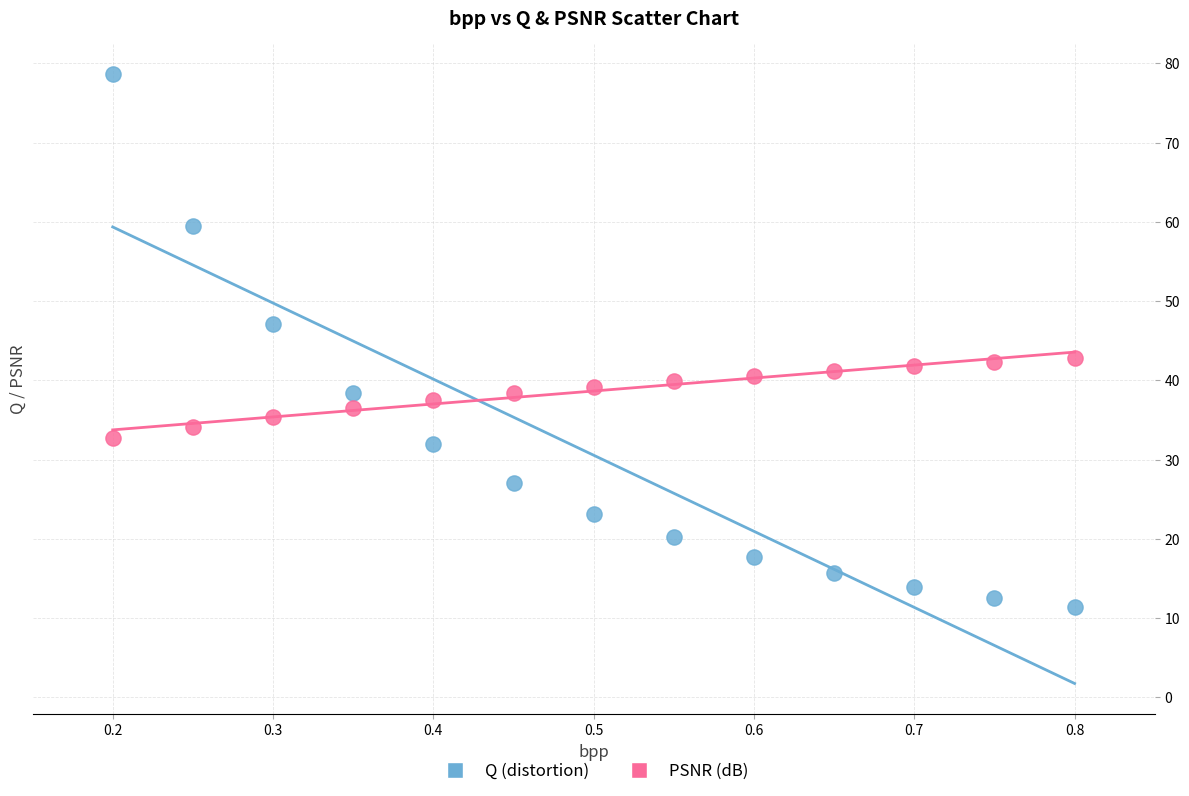

Which series has the widest spread of Y values?

Q (distortion)